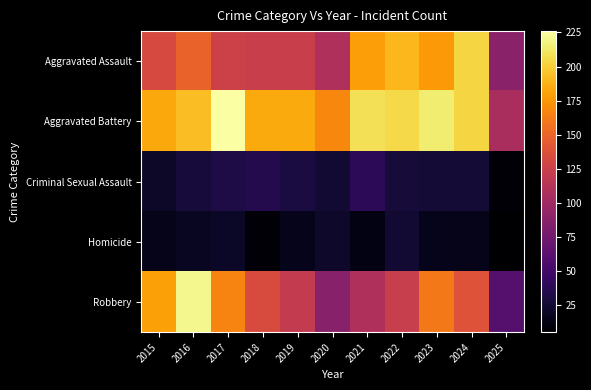

Reading left to right, transcribe all the data shown in this chart.

Aggravated Assault: 2015=132	2016=149	2017=126	2018=124	2019=124	2020=108	2021=179	2022=190	2023=176	2024=203	2025=88
Aggravated Battery: 2015=183	2016=193	2017=226	2018=184	2019=184	2020=168	2021=208	2022=205	2023=214	2024=203	2025=106
Criminal Sexual Assault: 2015=21	2016=28	2017=31	2018=35	2019=30	2020=25	2021=39	2022=27	2023=26	2024=26	2025=7
Homicide: 2015=15	2016=18	2017=20	2018=8	2019=16	2020=22	2021=12	2022=24	2023=16	2024=15	2025=5
Robbery: 2015=180	2016=220	2017=166	2018=134	2019=120	2020=87	2021=108	2022=123	2023=161	2024=138	2025=60